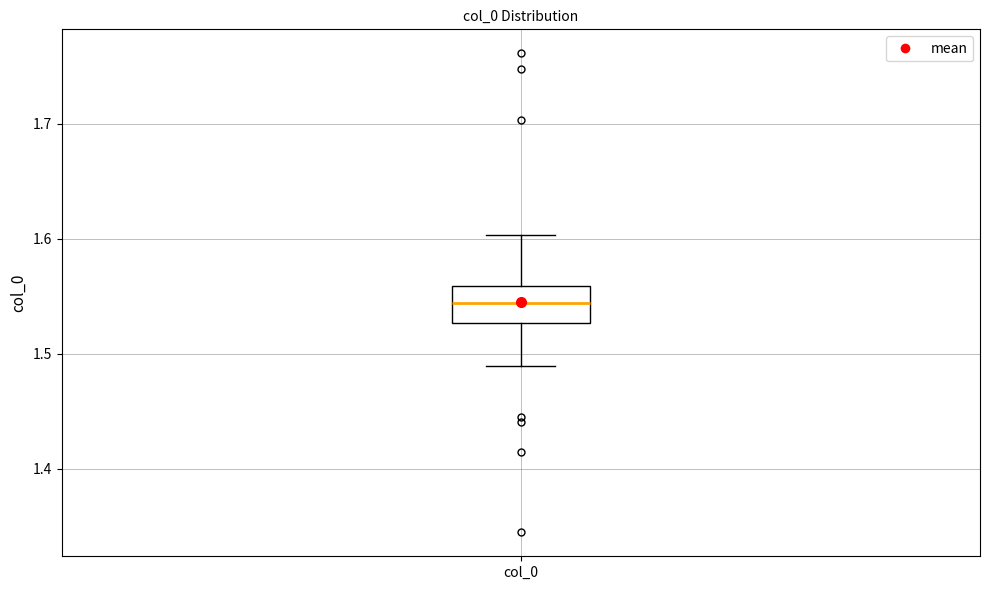

Where does the median line of the box for col_0 sit on the y-axis? The values are not printed on the chart, so give them approximately, as read against the axis.

1.54